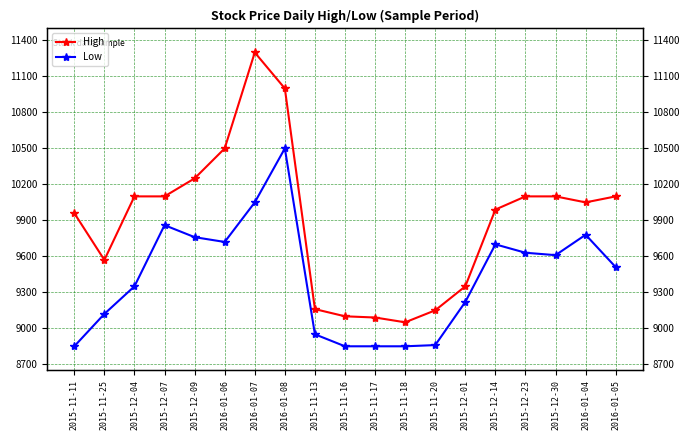

Reading left to right, transcribe all the data shown in this chart.

High: 2015-11-11=9960	2015-11-25=9570	2015-12-04=10100	2015-12-07=10100	2015-12-09=10250	2016-01-06=10500	2016-01-07=11300	2016-01-08=11000	2015-11-13=9160	2015-11-16=9100	2015-11-17=9090	2015-11-18=9050	2015-11-20=9150	2015-12-01=9350	2015-12-14=9990	2015-12-23=10100	2015-12-30=10100	2016-01-04=10050	2016-01-05=10100
Low: 2015-11-11=8850	2015-11-25=9120	2015-12-04=9350	2015-12-07=9860	2015-12-09=9760	2016-01-06=9720	2016-01-07=10050	2016-01-08=10500	2015-11-13=8950	2015-11-16=8850	2015-11-17=8850	2015-11-18=8850	2015-11-20=8860	2015-12-01=9220	2015-12-14=9700	2015-12-23=9630	2015-12-30=9610	2016-01-04=9780	2016-01-05=9510